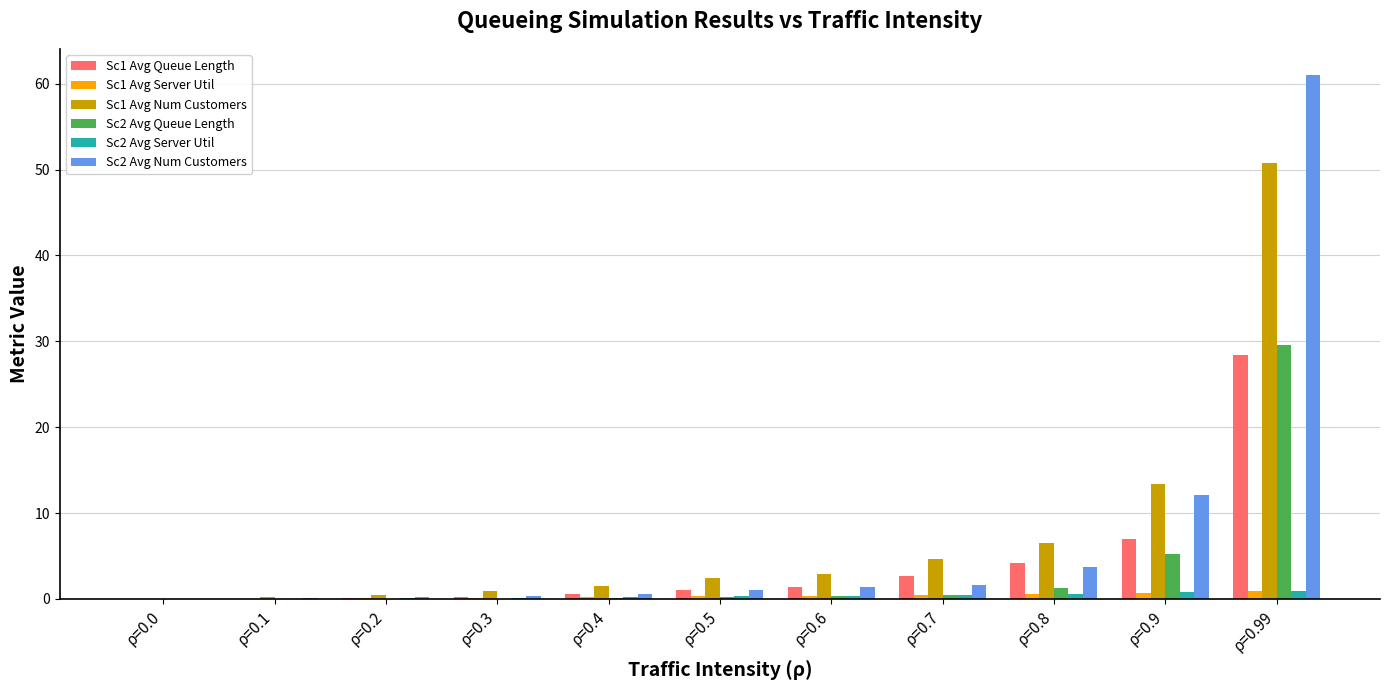

What is the sum of all Sc1 Avg Queue Length values?

45.7